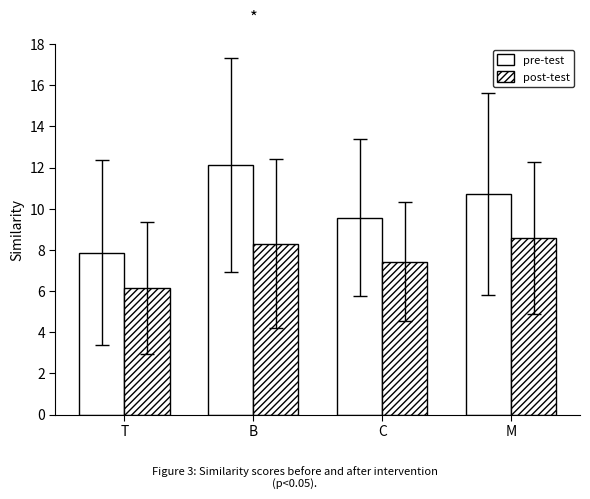

True or false: post-test has a value of 13.0 at B.

False